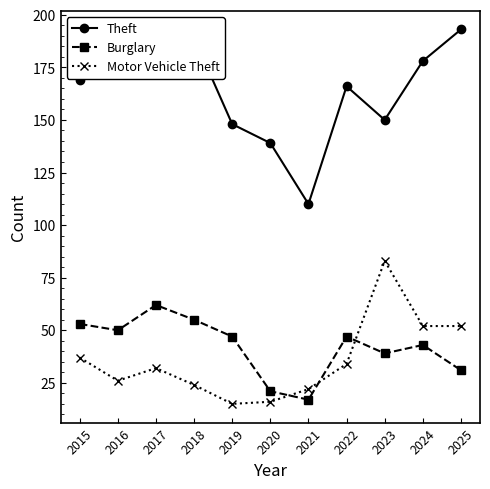

Where is the first local maximum for Burglary?

2017